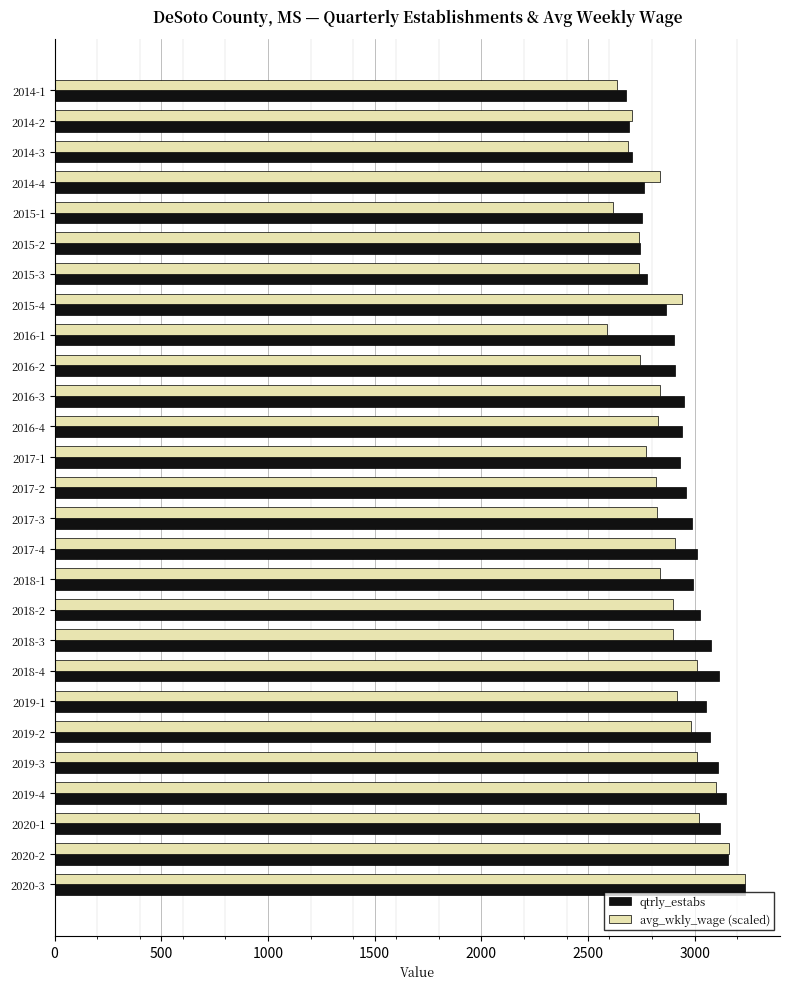

At which category is the sum across all series the highest?

2020-3